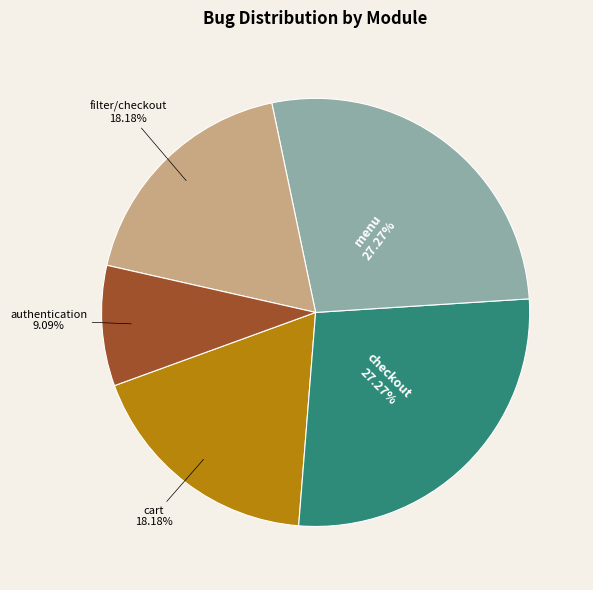

Is there any slice that represents more than half of the pie?

No